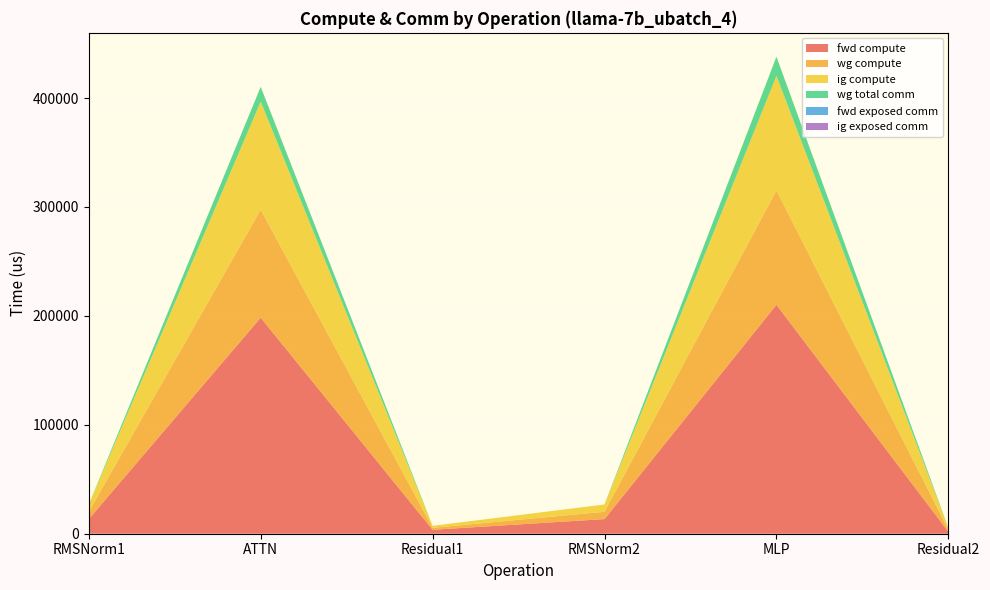

Reading left to right, what are all the values shown in this chart?

fwd compute: RMSNorm1=13438.3	ATTN=198348.4	Residual1=3620.6	RMSNorm2=13438.3	MLP=210183.1	Residual2=1810.3
wg compute: RMSNorm1=6719.2	ATTN=99174.2	Residual1=1810.3	RMSNorm2=6719.2	MLP=105091.6	Residual2=1810.3
ig compute: RMSNorm1=6719.2	ATTN=99174.2	Residual1=1810.3	RMSNorm2=6719.2	MLP=105091.6	Residual2=1810.3
wg total comm: RMSNorm1=0.0	ATTN=13591.5	Residual1=0.0	RMSNorm2=0.0	MLP=17550.6	Residual2=0.0
fwd exposed comm: RMSNorm1=0.0	ATTN=0.0	Residual1=0.0	RMSNorm2=0.0	MLP=0.0	Residual2=0.0
ig exposed comm: RMSNorm1=0.0	ATTN=0.0	Residual1=0.0	RMSNorm2=0.0	MLP=0.0	Residual2=0.0